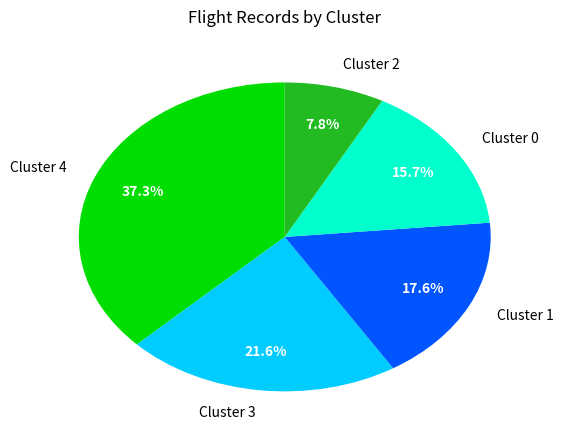

Is there any slice that represents more than half of the pie?

No